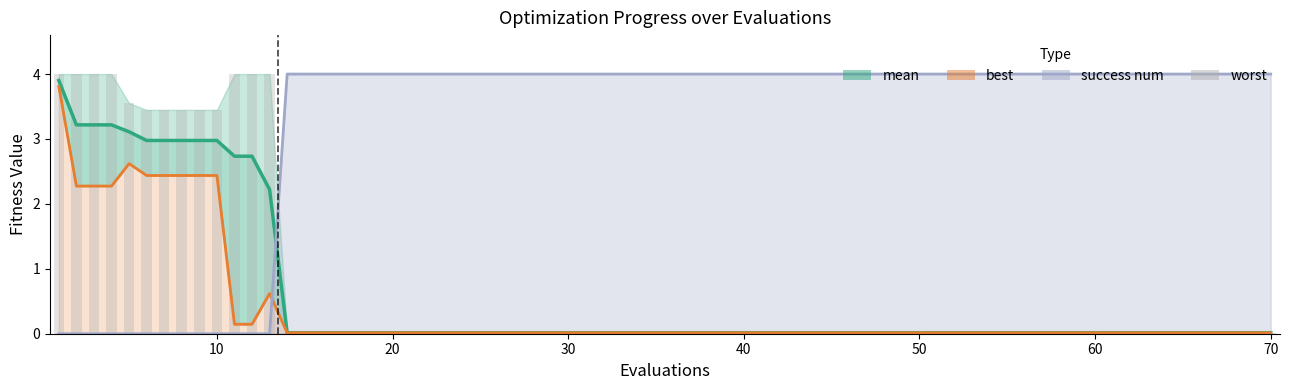

Reading left to right, list all the values displayed in this chart.

mean: 3.9	3.2	3.2	3.2	3.1	3.0	3.0	3.0	3.0	3.0	2.7	2.7	2.2	0.0	0.0	0.0	0.0	0.0	0.0	0.0
best: 3.8	2.3	2.3	2.3	2.6	2.4	2.4	2.4	2.4	2.4	0.1	0.1	0.6	0.0	0.0	0.0	0.0	0.0	0.0	0.0
success num: 0.0	0.0	0.0	0.0	0.0	0.0	0.0	0.0	0.0	0.0	0.0	0.0	0.0	4.0	4.0	4.0	4.0	4.0	4.0	4.0
worst: 4.0	4.0	4.0	4.0	3.6	3.4	3.4	3.4	3.4	3.4	4.0	4.0	4.0	0.0	0.0	0.0	0.0	0.0	0.0	0.0